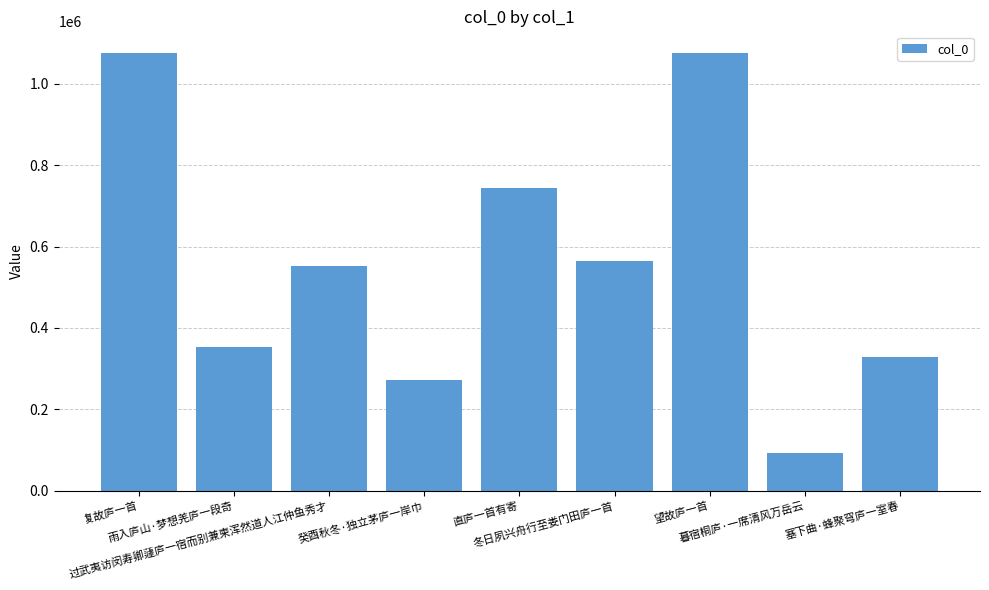

How many data points are less than 551373?

4